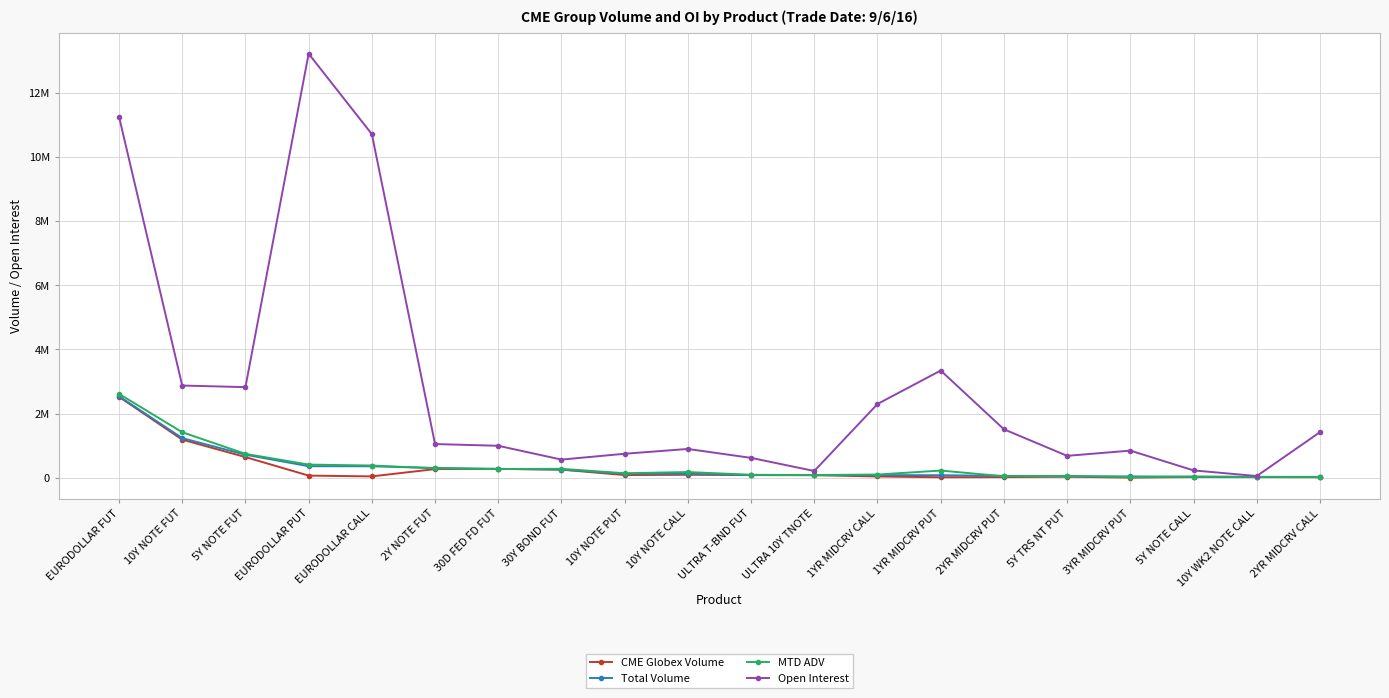

What is the label of the 2nd point from the right?

10Y WK2 NOTE CALL